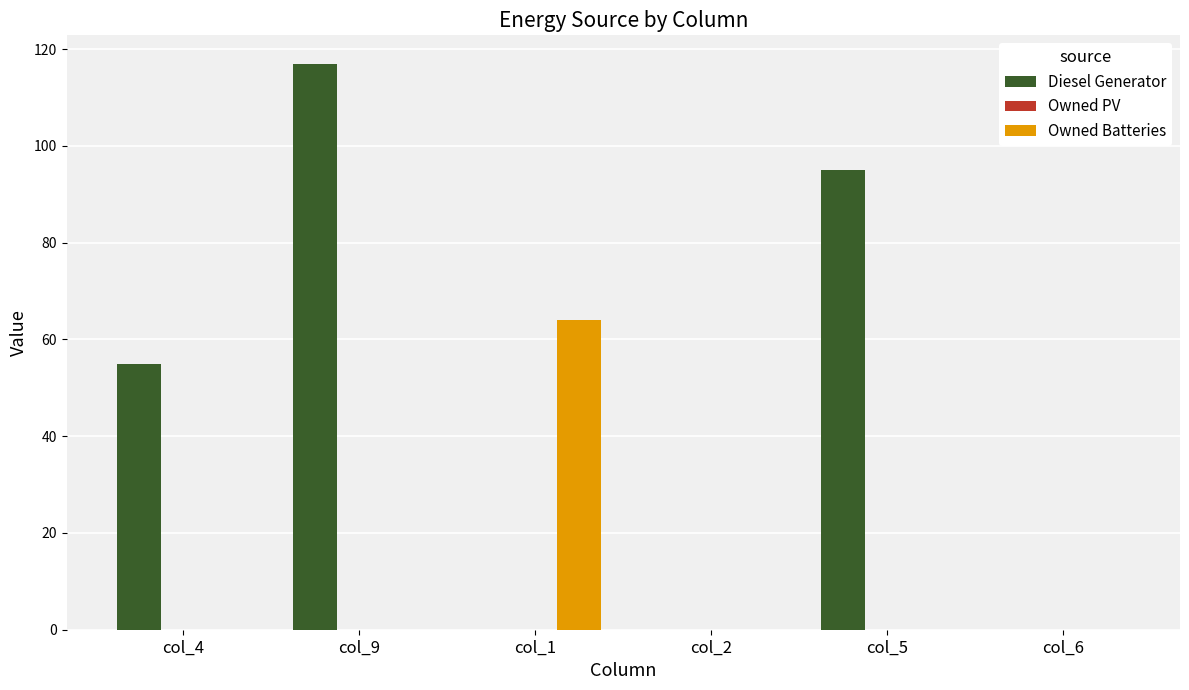

Between col_2 and col_5, which series saw the biggest shift?

Diesel Generator